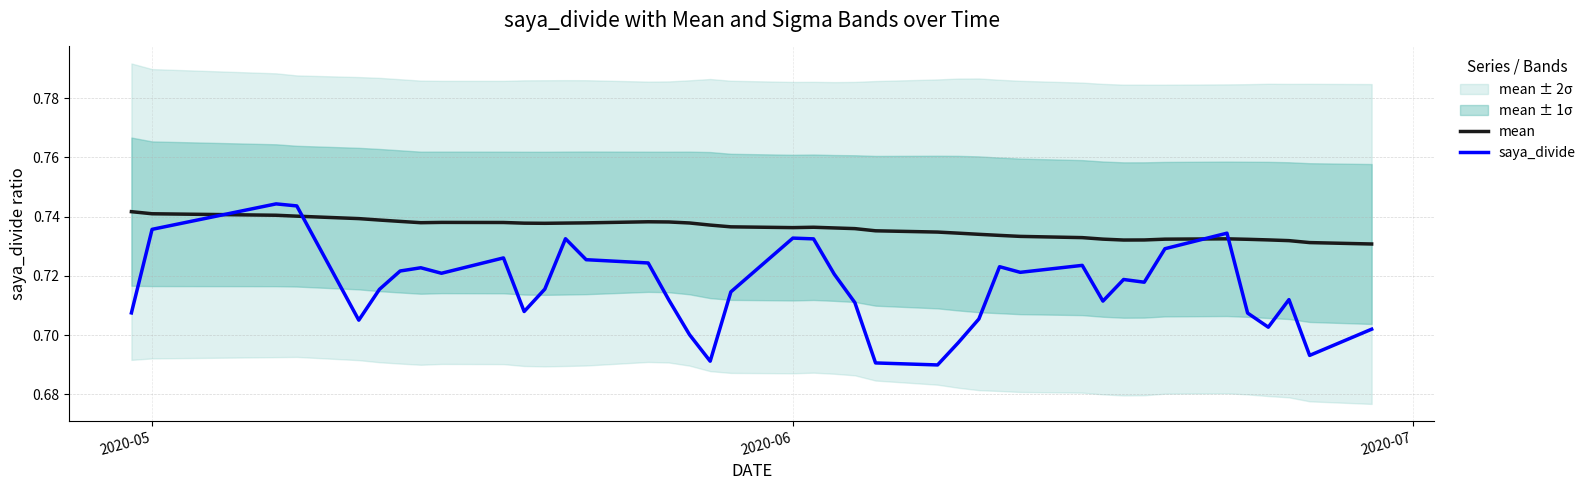

How many intersections are there between mean and saya_divide?

4